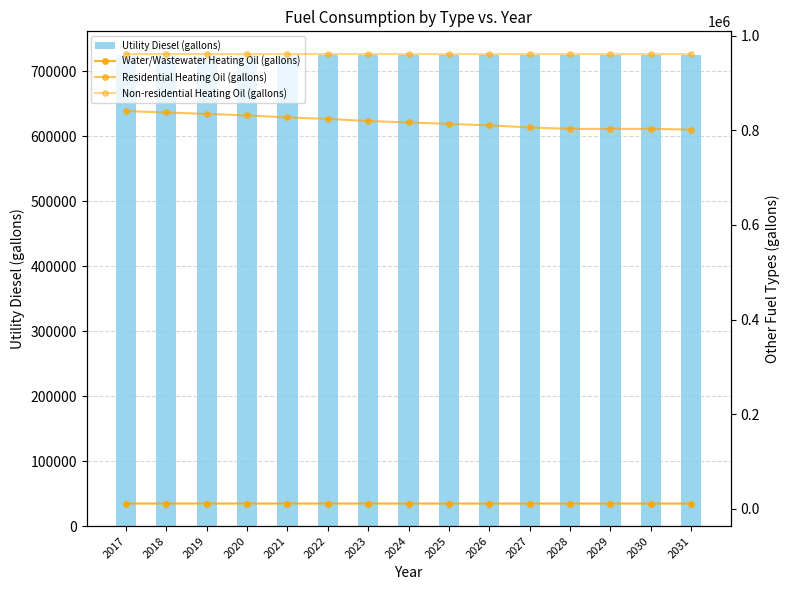

Which series has the largest total across all categories?

Non-residential Heating Oil (gallons)